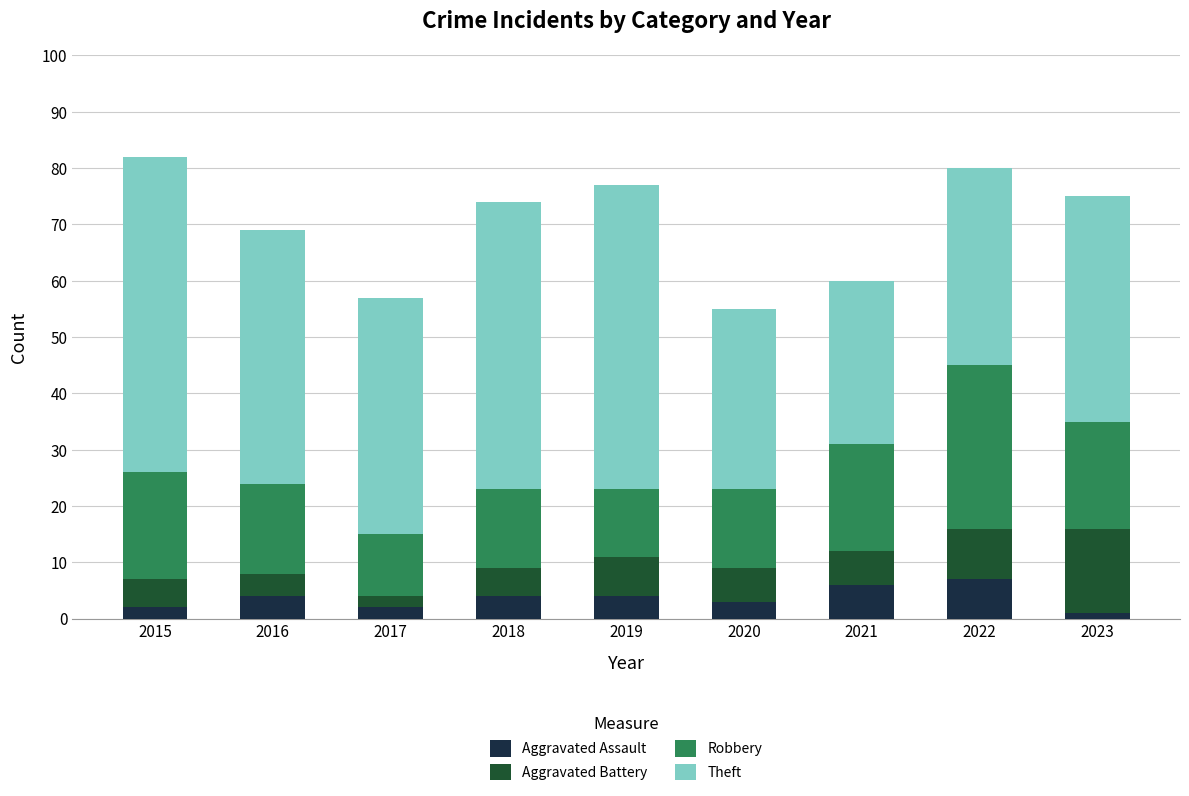

The value of Aggravated Assault at 2015 is 2. True or false?

True